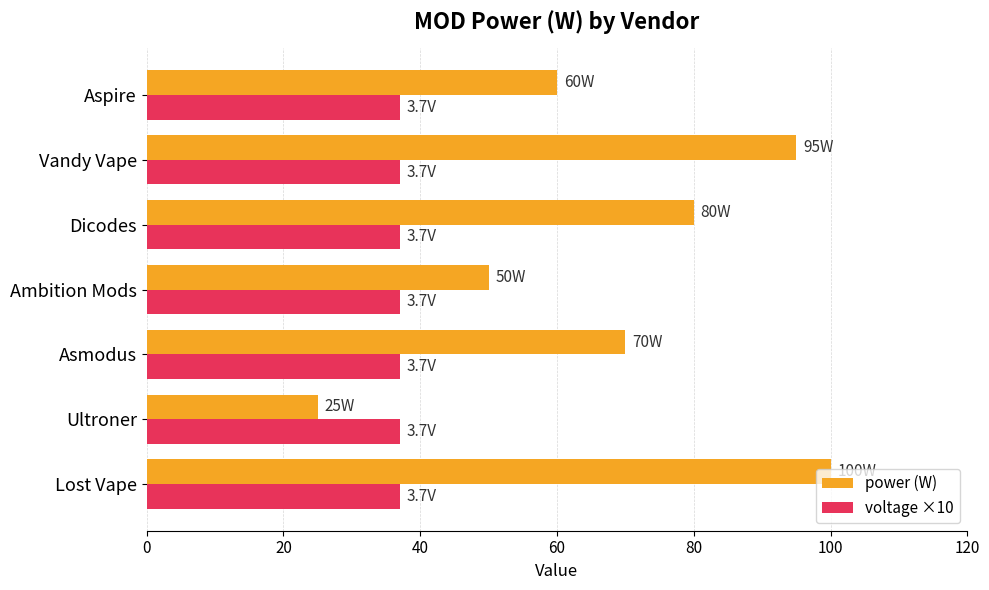

What are all the series names shown in the legend?

power (W), voltage ×10